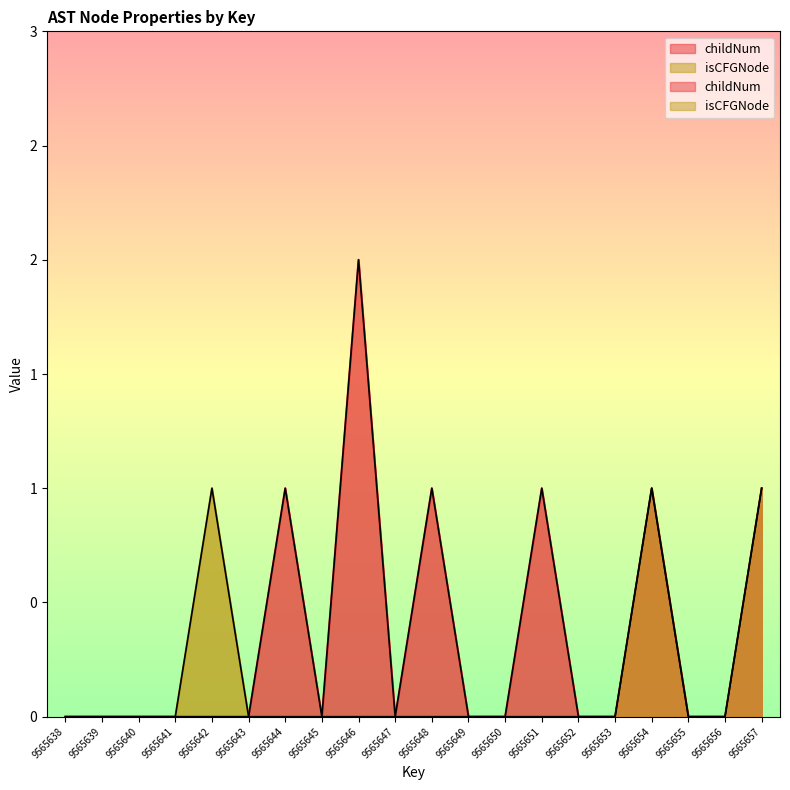

True or false: childNum and isCFGNode intersect in this chart.

False